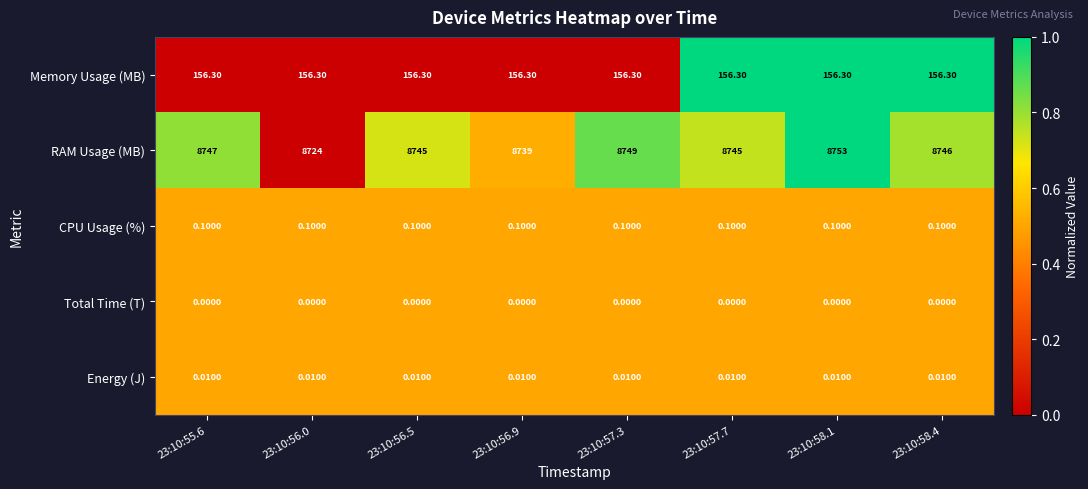

Is the value of Energy (J) at 23:10:56.0 greater than the value of CPU Usage (%) at 23:10:56.5?

No